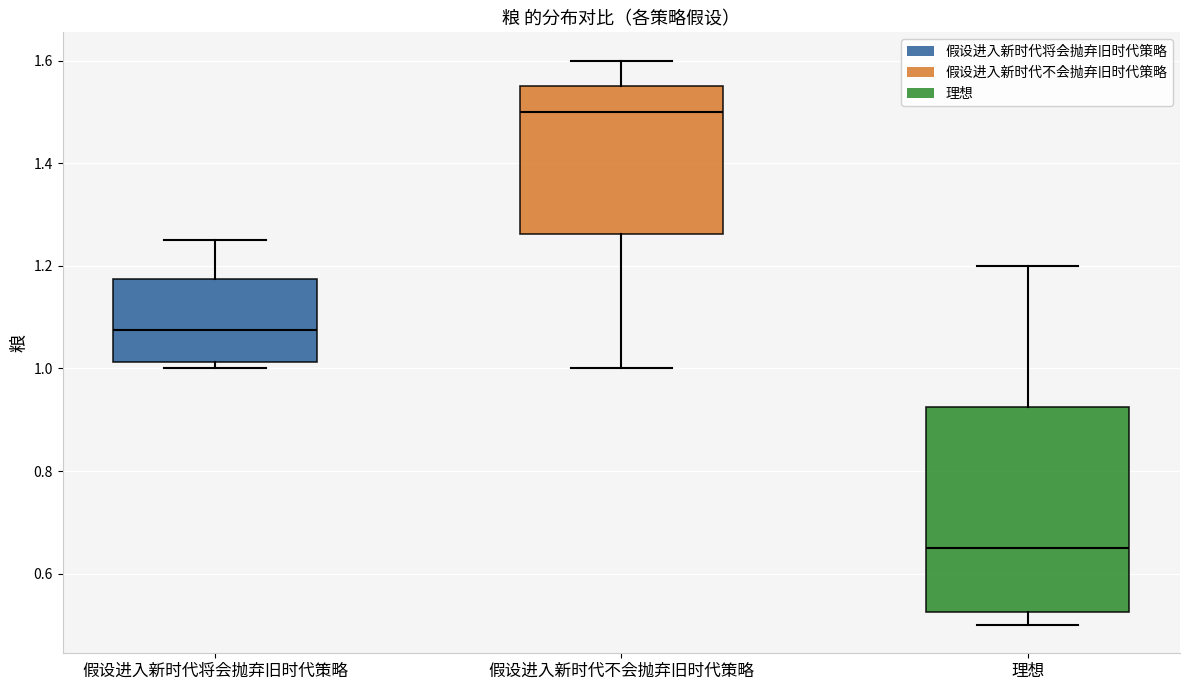

Which box is the tallest, from its lower edge to its upper edge?

理想